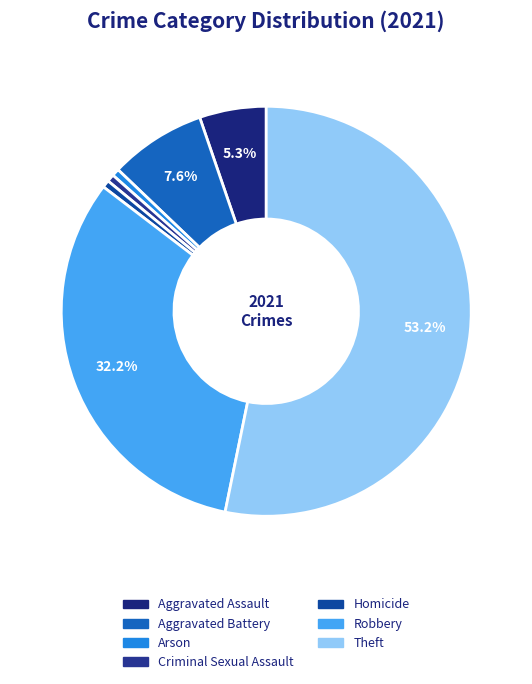

Count the number of slices in the pie.

7